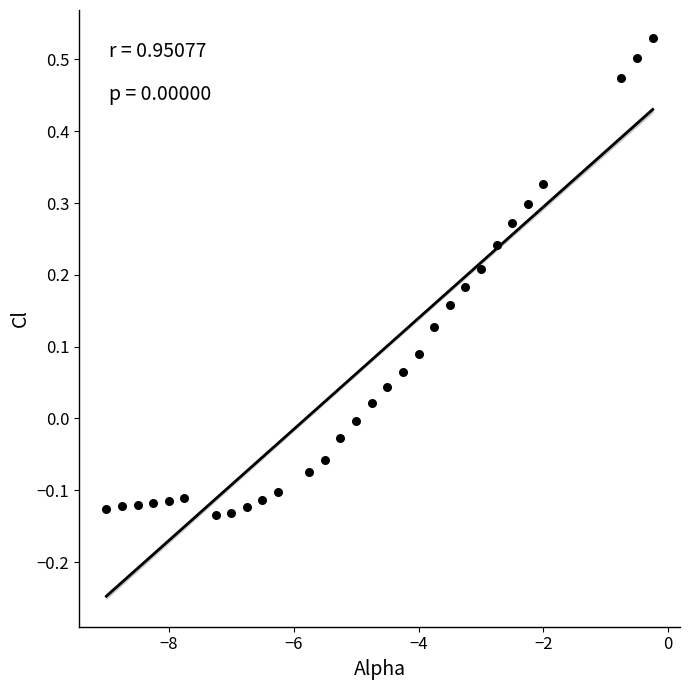

What is the range of Y values (max minus min)?

0.7